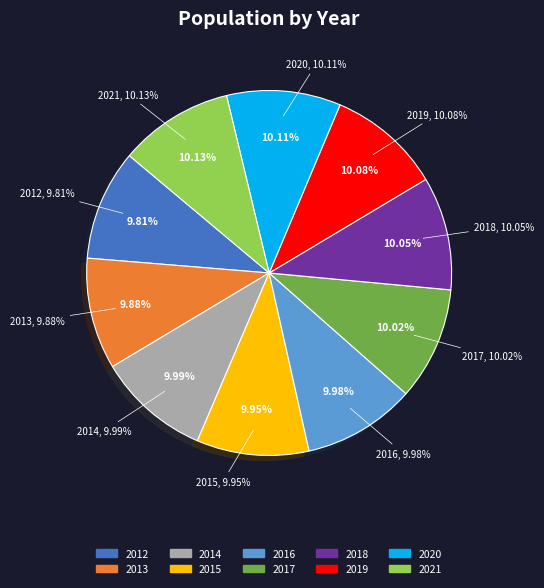

The 2021 slice represents 1% of the pie. True or false?

False